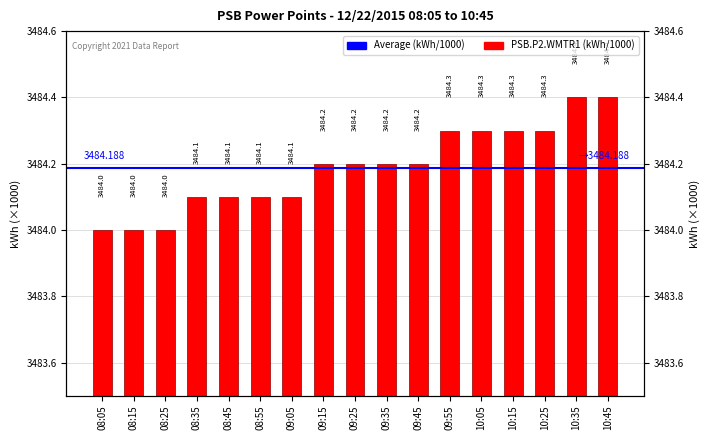

What is the difference between the values at 10:05 and 08:25?

0.3